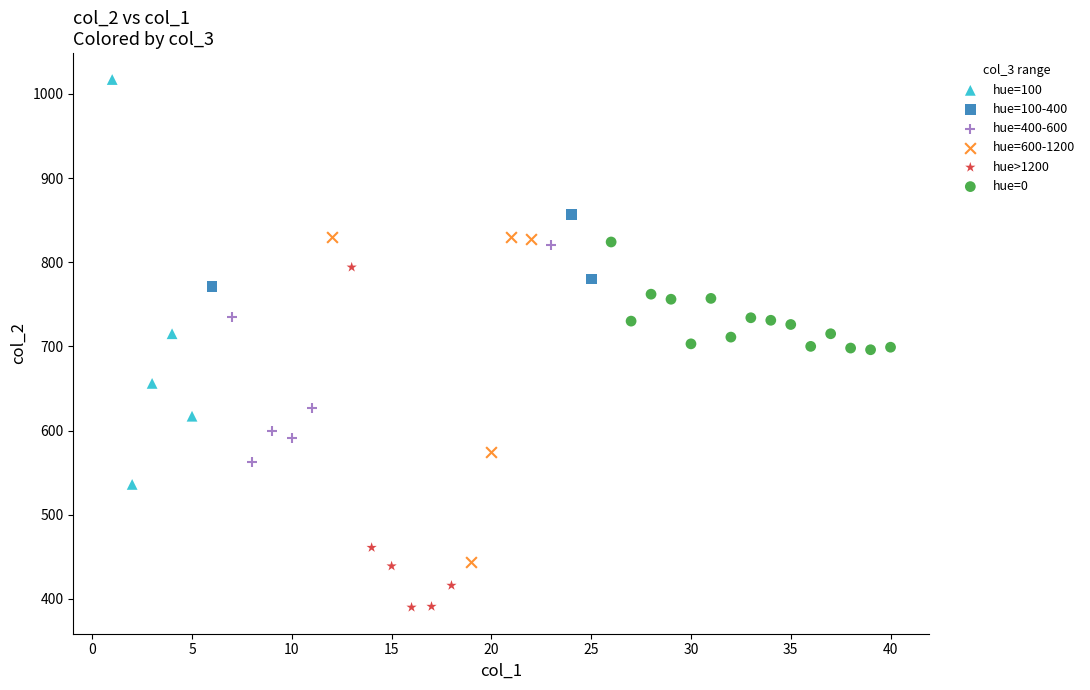

Which series contains the highest Y value?

hue=100